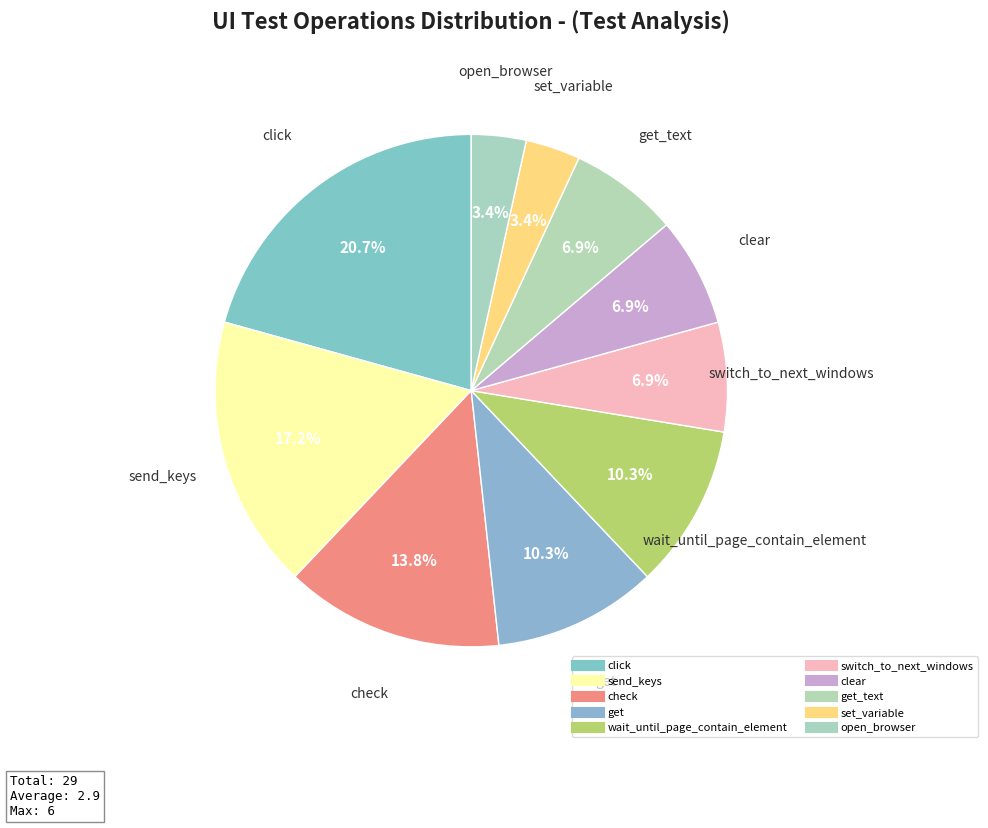

How many segments does this pie chart have?

10